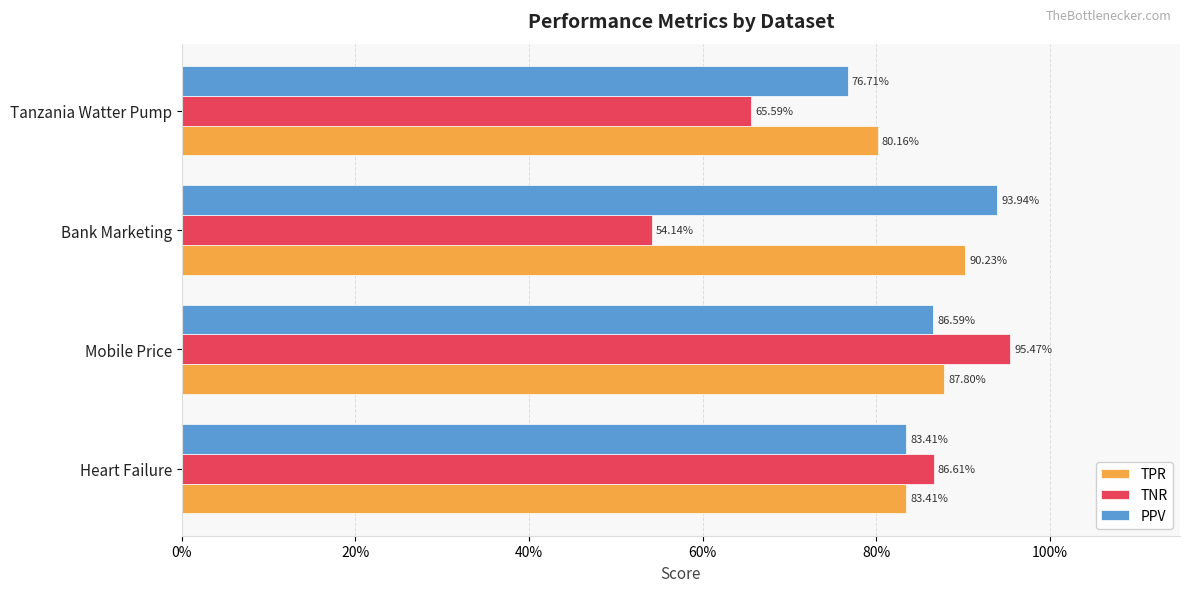

What are all the series names shown in the legend?

TPR, TNR, PPV